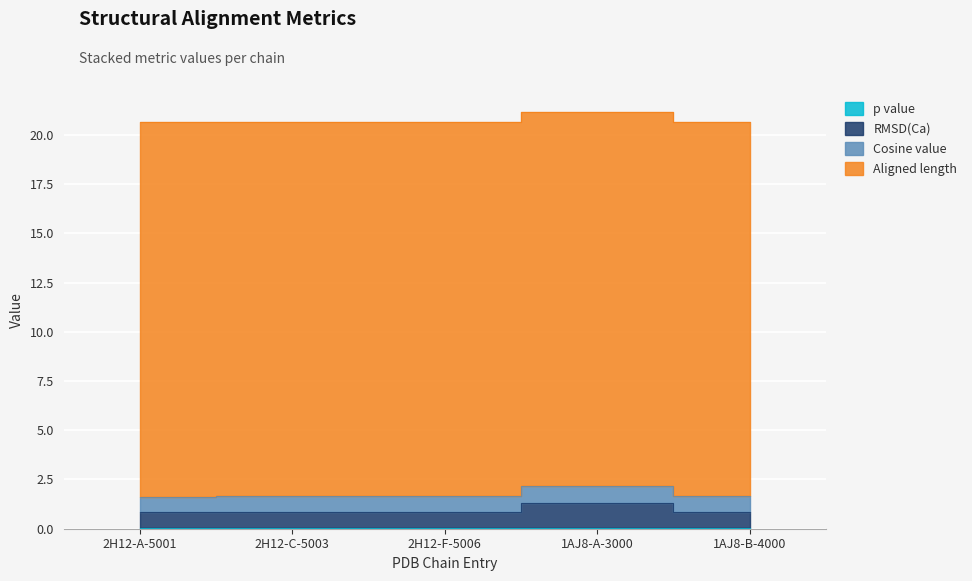

True or false: p value and RMSD(Ca) intersect in this chart.

False